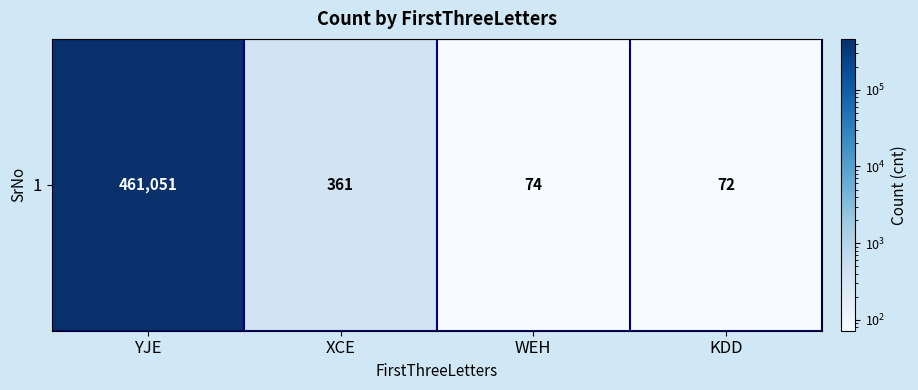

Is it true that the value at KDD is 104?

False